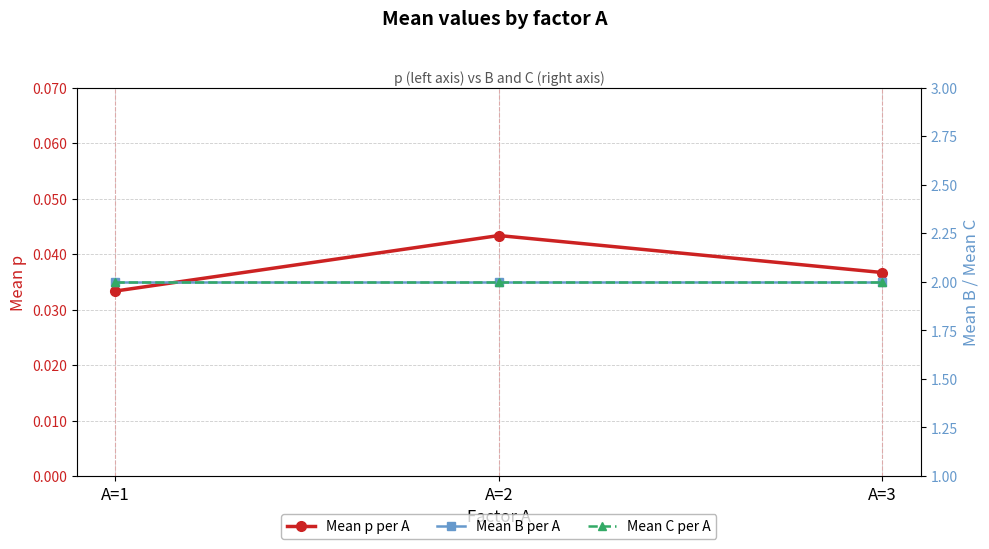

What is the sum of all Mean C per A values?

6.0